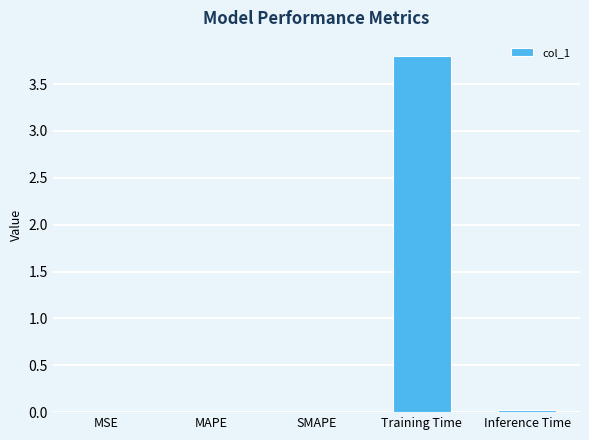

Is it true that the value at MAPE is 0.0?

True